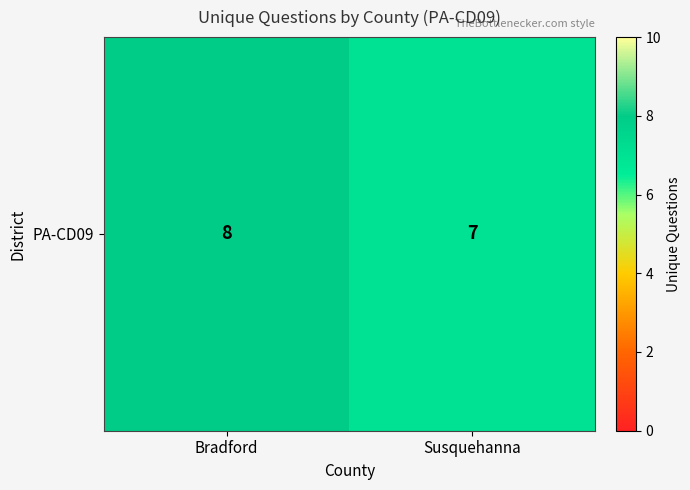

Reading right to left, transcribe all the data shown in this chart.

7	8